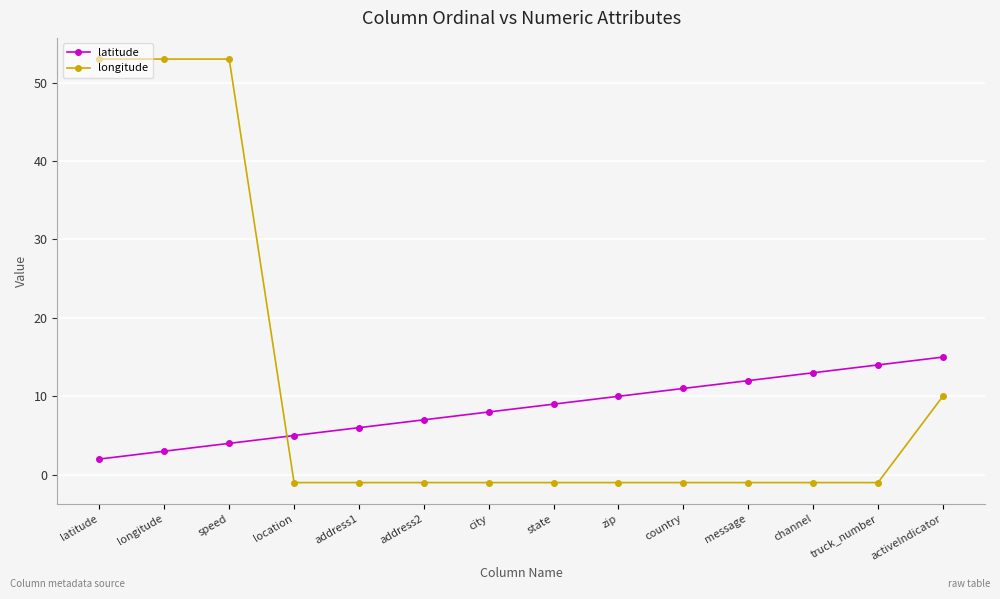

True or false: latitude has more than 2 points higher than both neighbors.

False